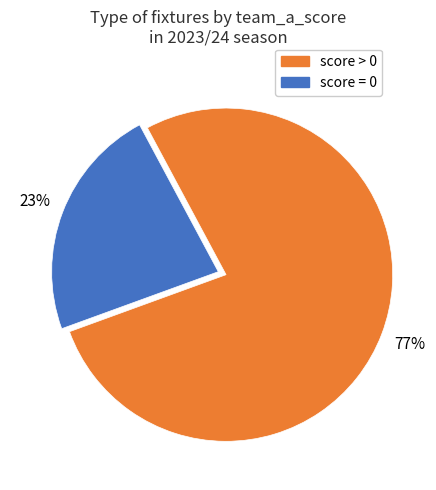

How many slices are in this pie chart?

2